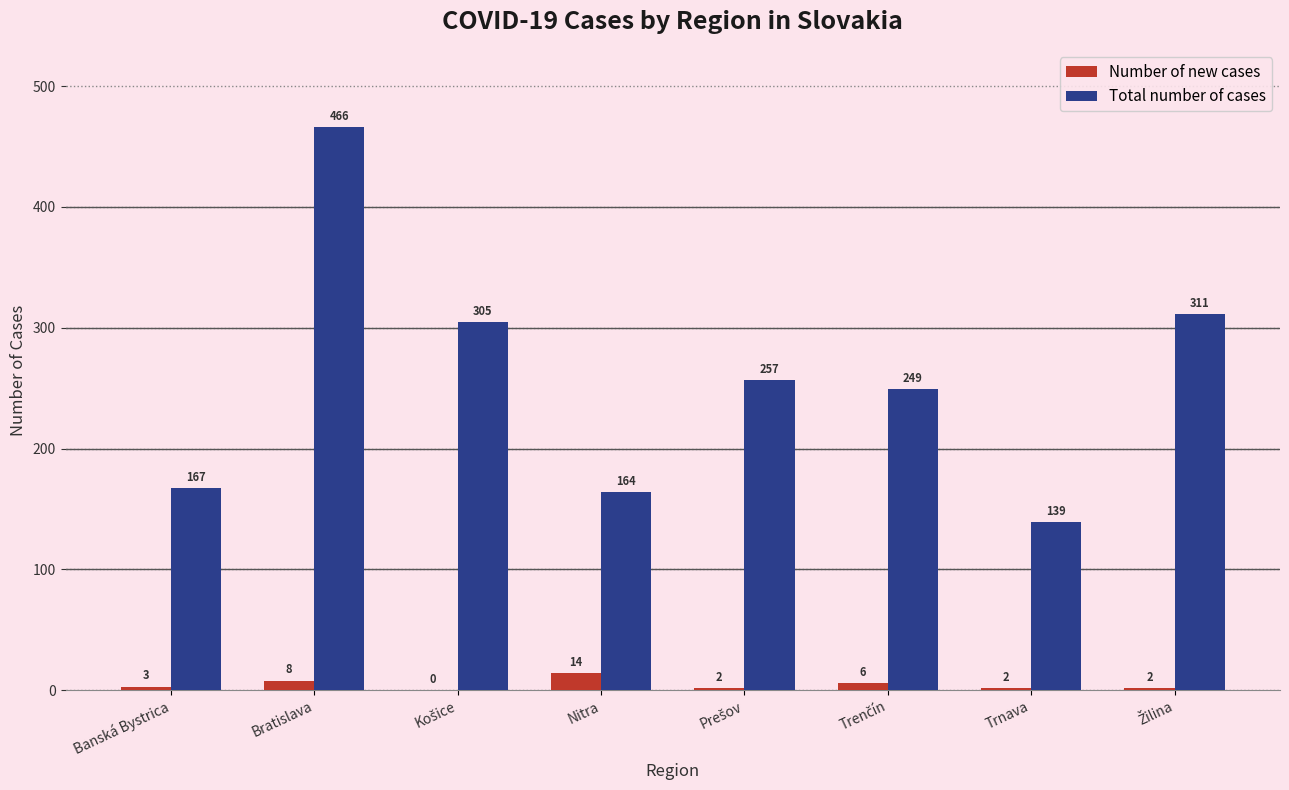

Which series changed the most between Banská Bystrica and Nitra?

Number of new cases